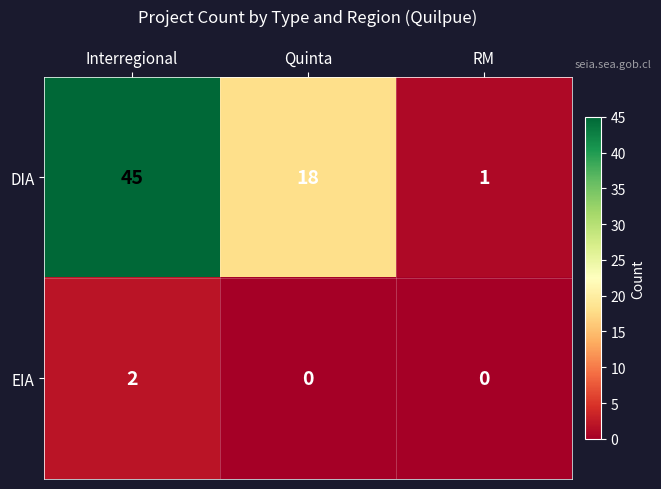

At RM, list the series in order from smallest to largest.

EIA, DIA